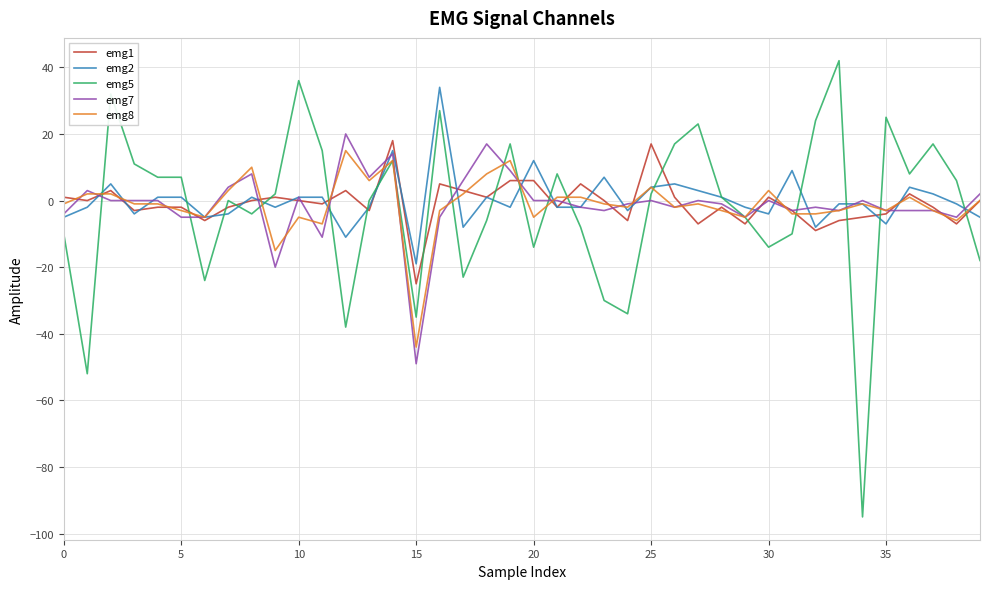

Reading right to left, transcribe all the data shown in this chart.

emg1: 0	-7	-2	2	-4	-5	-6	-9	-3	1	-7	-2	-7	1	17	-6	0	5	-2	6	6	1	3	5	-25	18	-3	3	-1	0	1	0	-2	-6	-2	-2	-3	3	0	1
emg2: -5	-1	2	4	-7	-1	-1	-8	9	-4	-2	1	3	5	4	-3	7	-2	-2	12	-2	1	-8	34	-19	15	-2	-11	1	1	-2	1	-4	-5	1	1	-4	5	-2	-5
emg5: -18	6	17	8	25	-95	42	24	-10	-14	-5	1	23	17	2	-34	-30	-8	8	-14	17	-6	-23	27	-35	12	0	-38	15	36	2	-4	0	-24	7	7	11	32	-52	-10
emg7: 2	-5	-3	-3	-3	0	-3	-2	-3	0	-5	-1	0	-2	0	-1	-3	-2	0	0	9	17	6	-5	-49	14	7	20	-11	1	-20	8	4	-5	-5	0	0	0	3	-4
emg8: 0	-6	-3	1	-3	-1	-3	-4	-4	3	-5	-3	-1	-2	4	-2	-1	1	1	-5	12	8	2	-3	-44	12	6	15	-7	-5	-15	10	3	-5	-3	-1	-1	2	2	-1